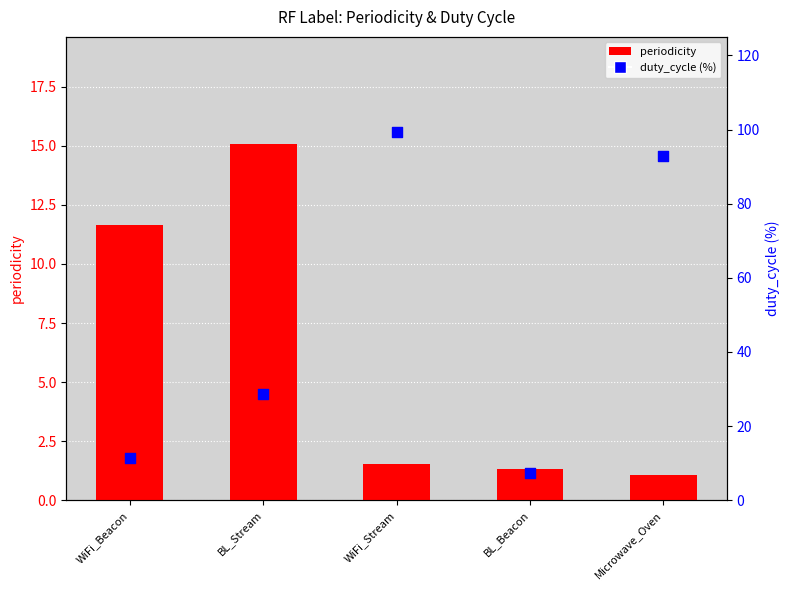

At how many categories does at least one series exceed 53?

2